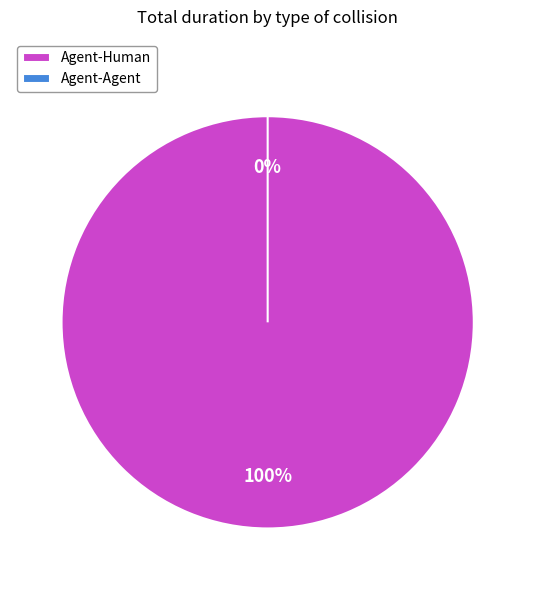

Is it true that Agent-Agent is 1% of the pie?

False